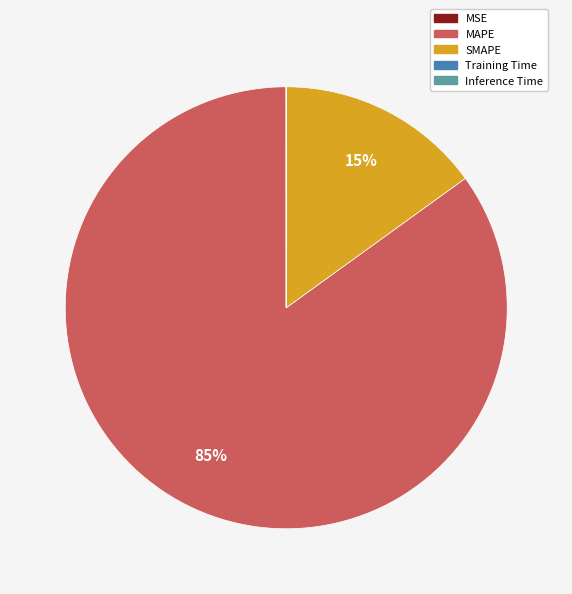

To the nearest percent, what portion does SMAPE represent?

15%